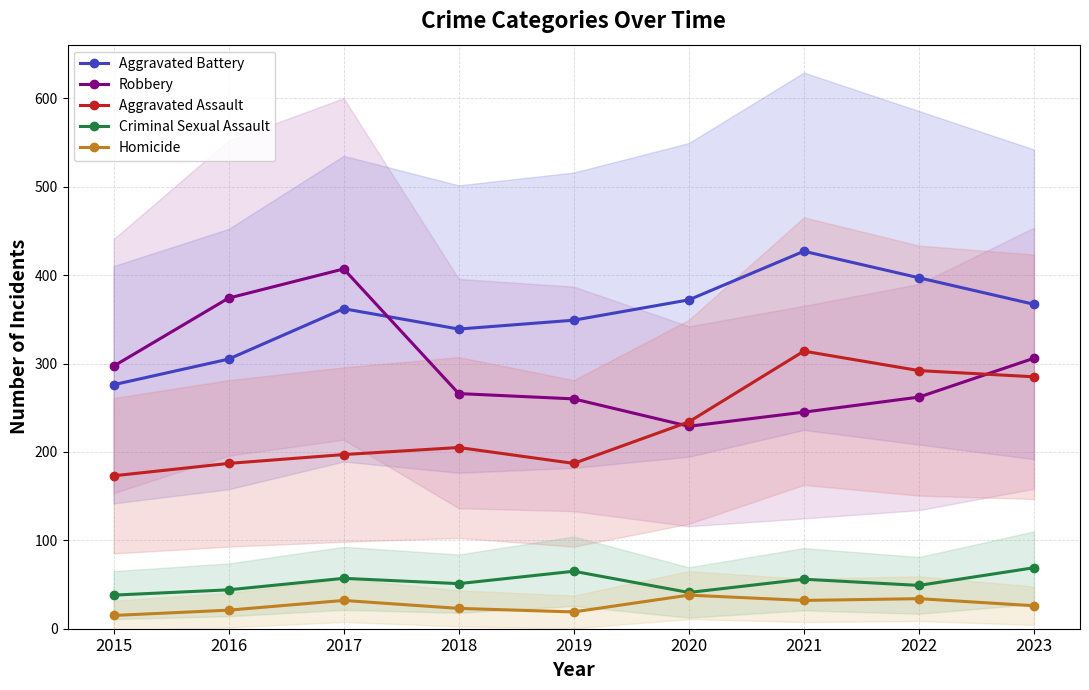

List the labels in order of Criminal Sexual Assault value, largest first.

2023, 2019, 2017, 2021, 2018, 2022, 2016, 2020, 2015